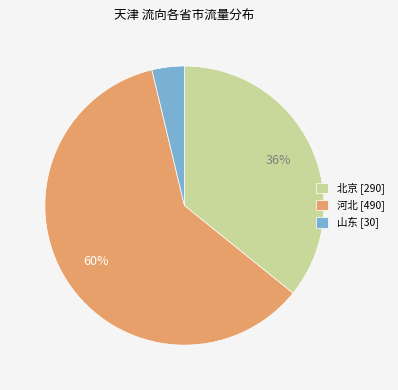

Rank the categories by value from highest to lowest.

河北 [490], 北京 [290], 山东 [30]